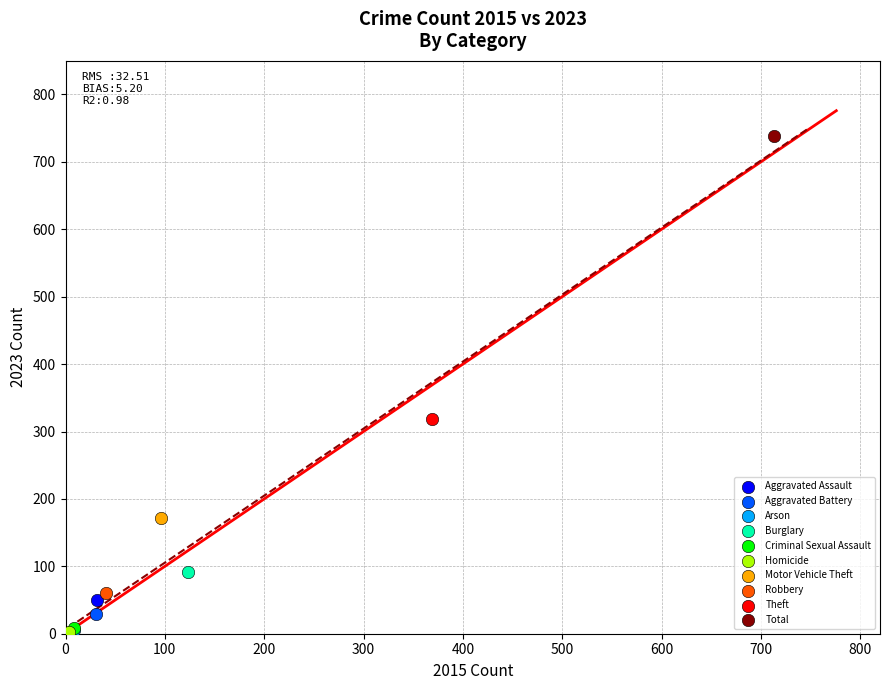

What are all the series names shown in the legend?

Aggravated Assault, Aggravated Battery, Arson, Burglary, Criminal Sexual Assault, Homicide, Motor Vehicle Theft, Robbery, Theft, Total